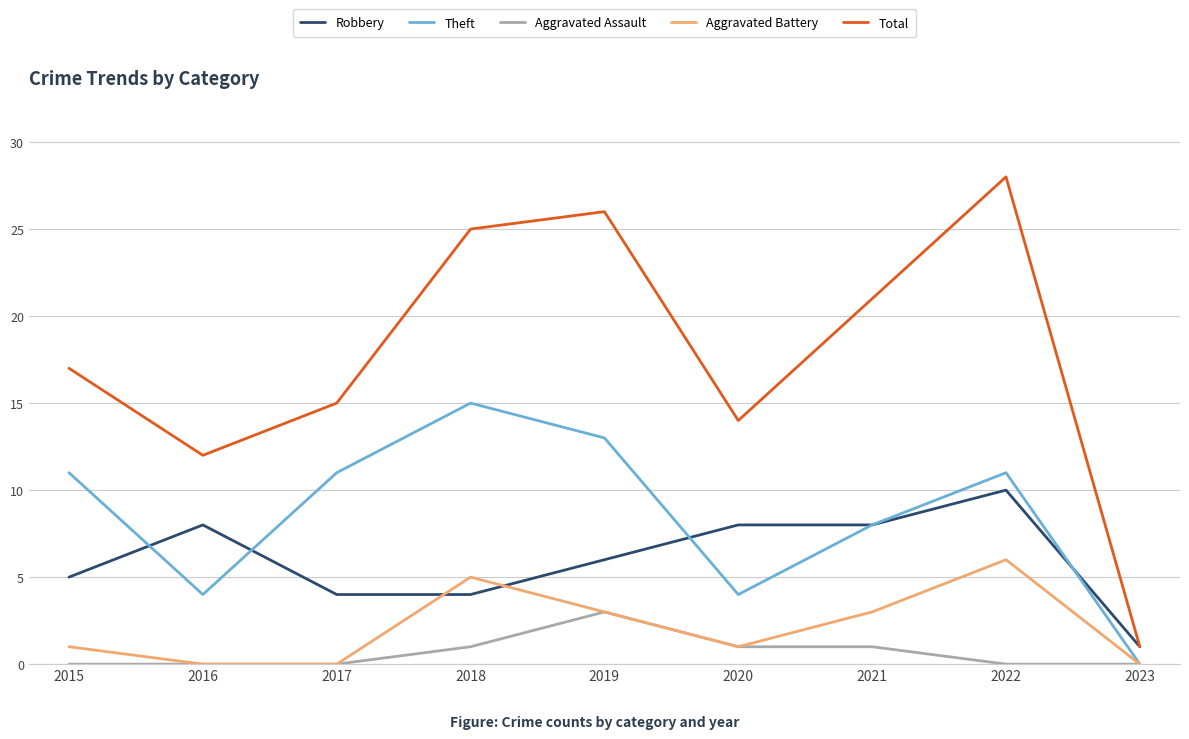

What is the sum of all Aggravated Assault values?

6